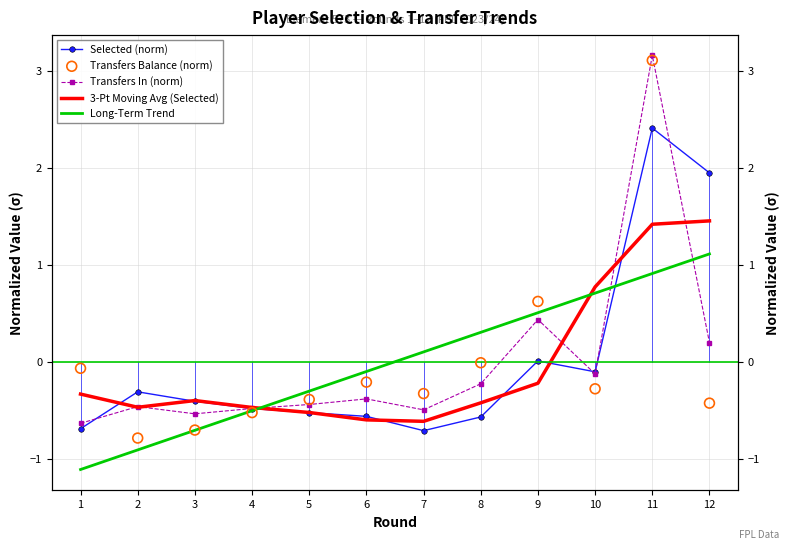

At how many categories does at least one series exceed 0?

6